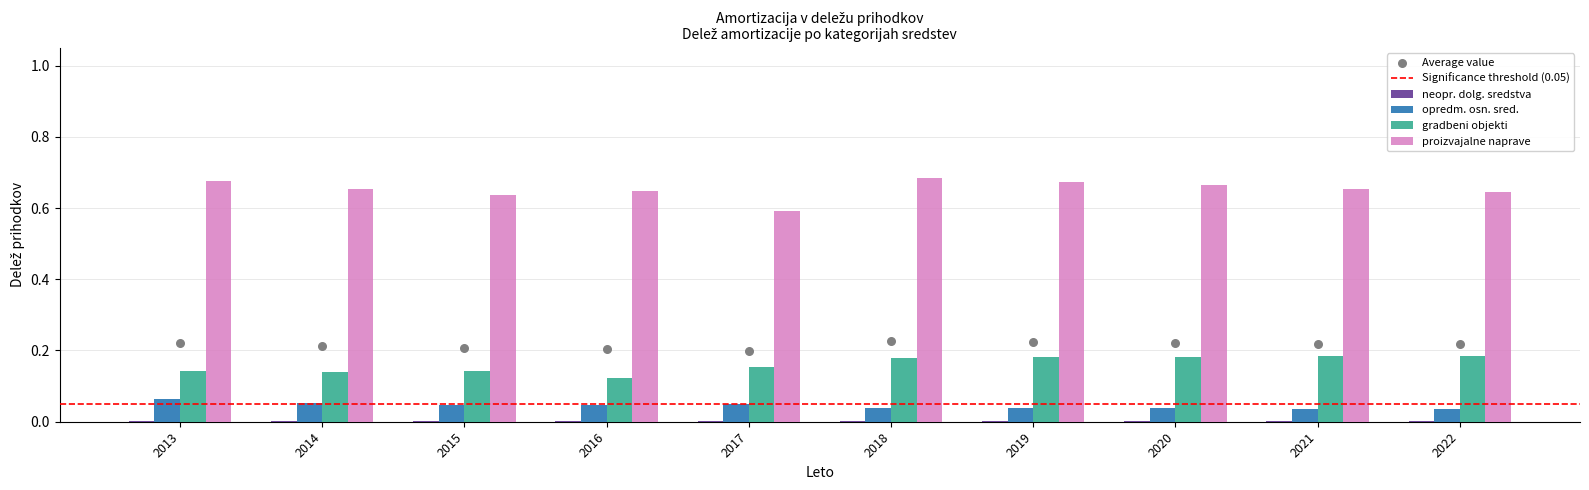

Which series has the largest total across all categories?

proizvajalne naprave